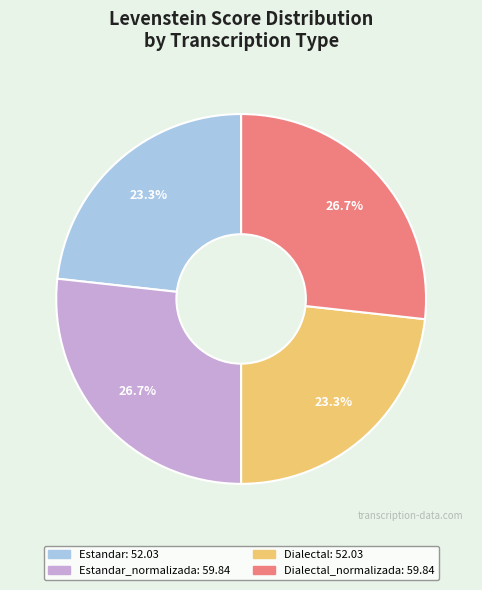

Count the number of slices in the pie.

4